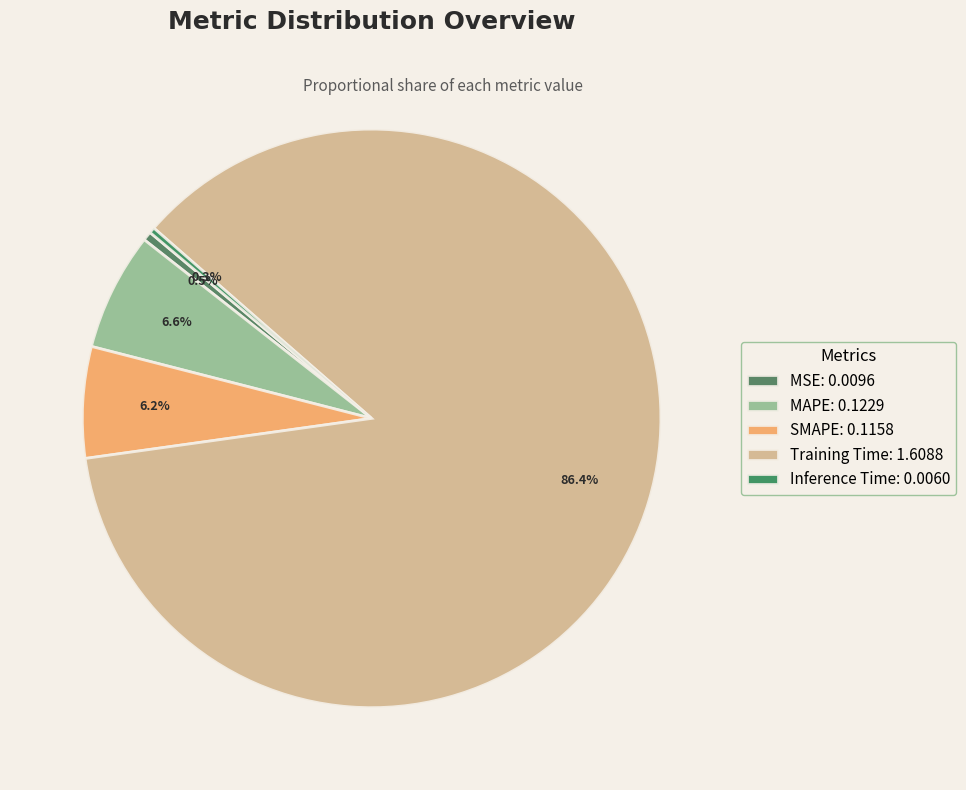

What is the majority slice?

Training Time